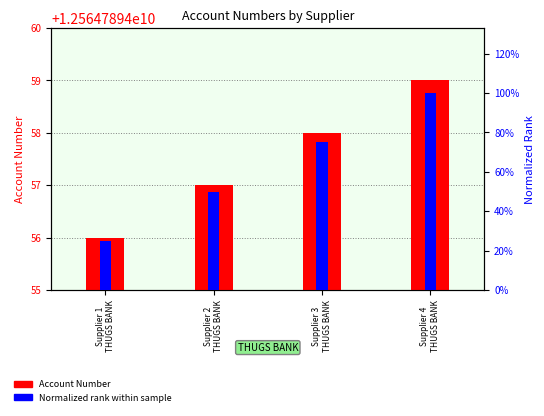

Rank the series by their maximum value, from lowest to highest.

Normalized rank within sample, Account Number